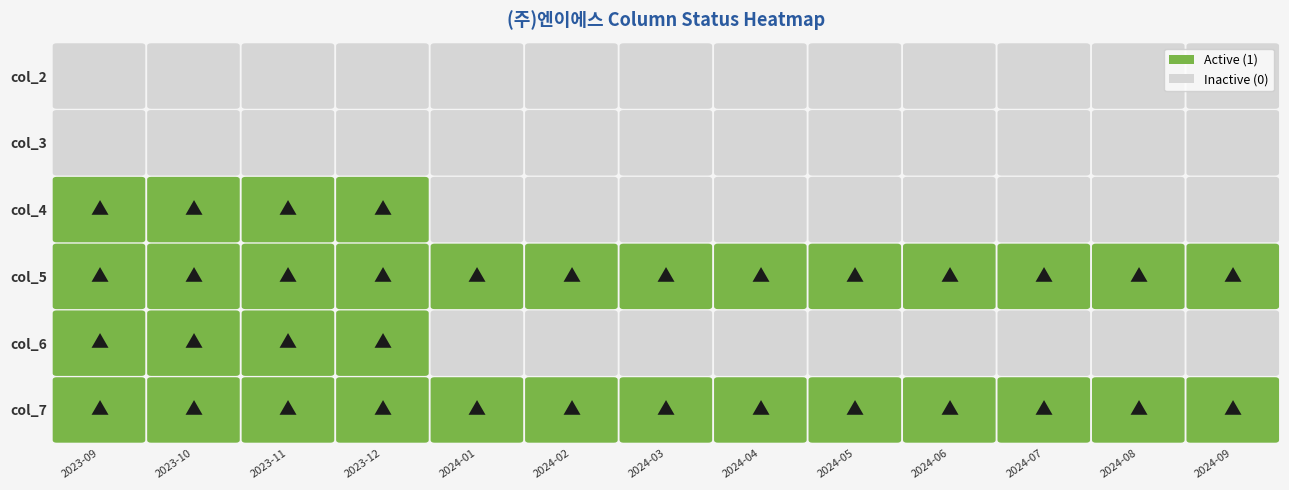

Rank the series by their maximum value, from highest to lowest.

col_4, col_5, col_6, col_7, col_2, col_3